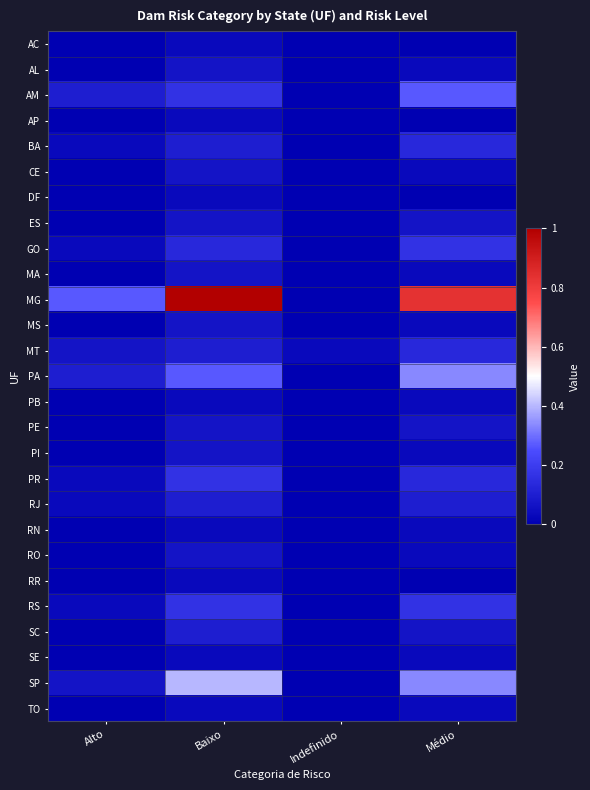

At which category is the sum across all series the highest?

Baixo